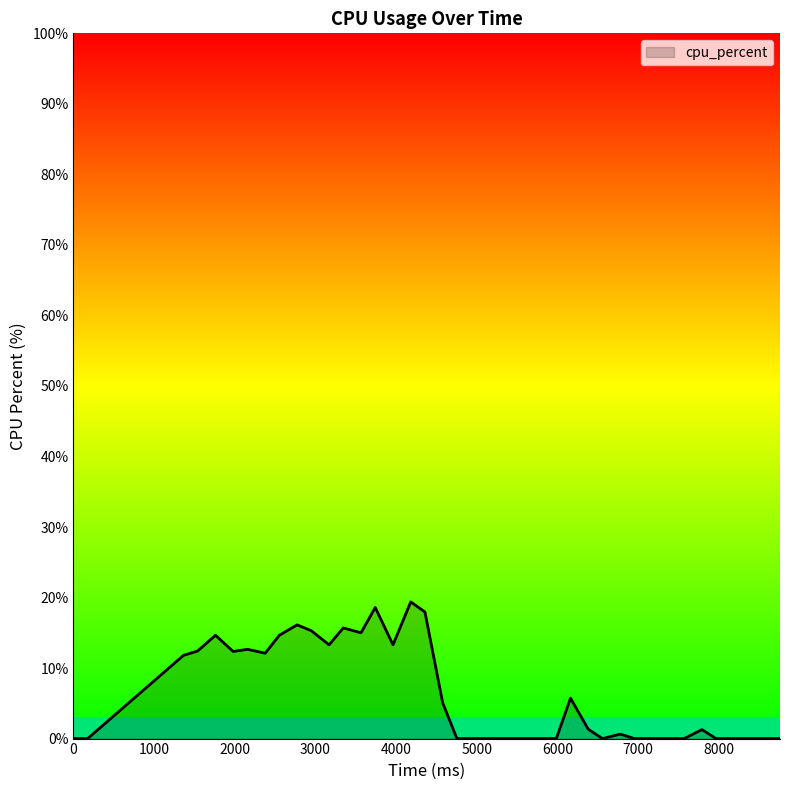

What is the maximum value shown in the chart?

19.4